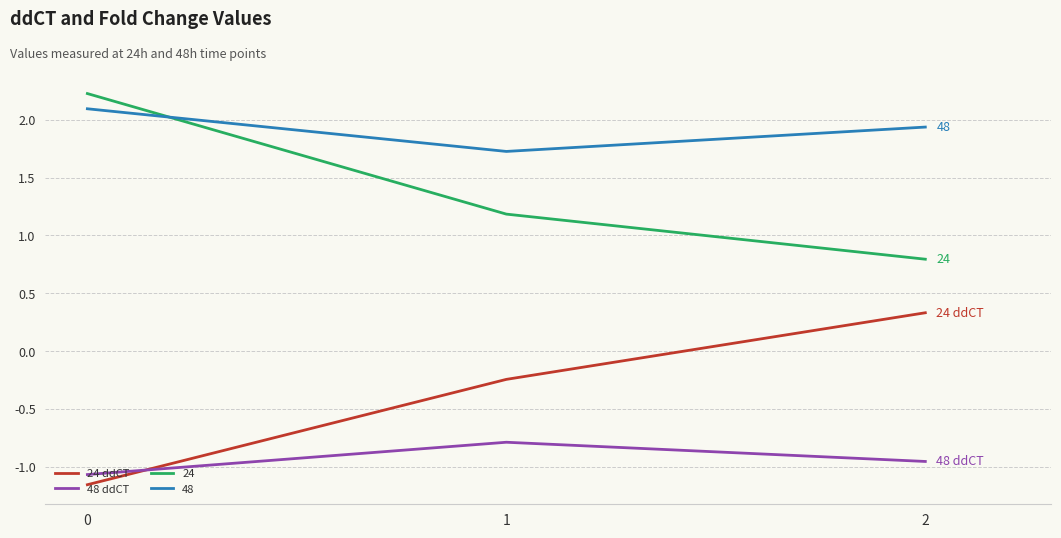

What value does the 48 ddCT series have at 0?

-1.1